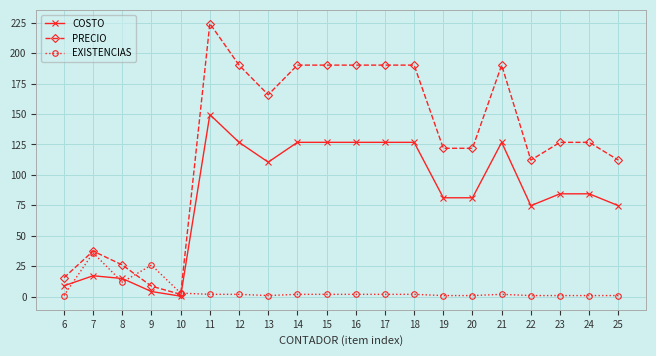

Is it true that COSTO equals 126.7 at 24?

False